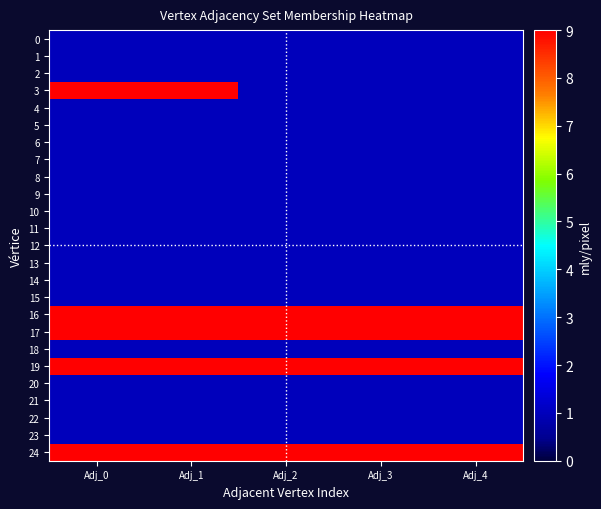

At which category is the sum across all series the highest?

Adj_0